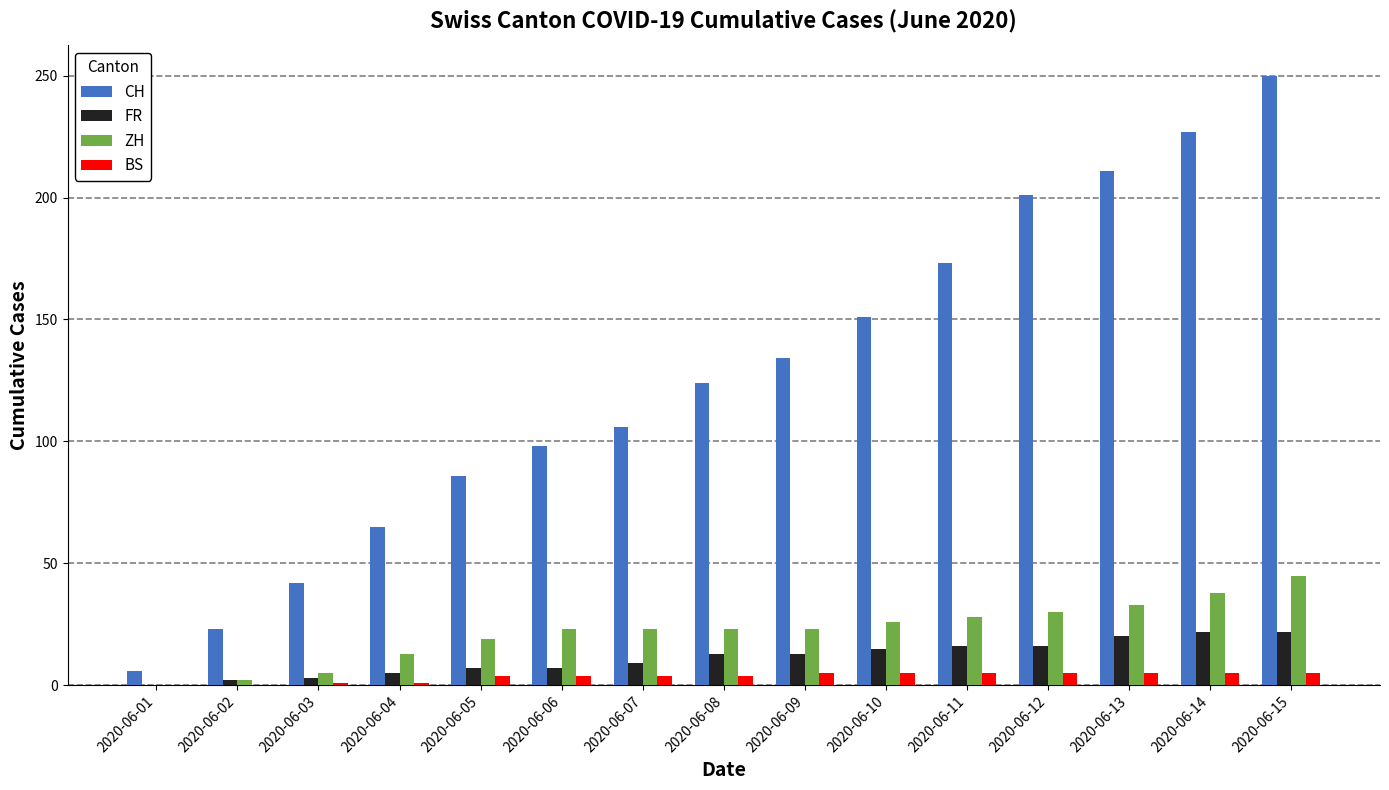

Is the value of ZH at 2020-06-06 greater than the value of BS at 2020-06-14?

Yes